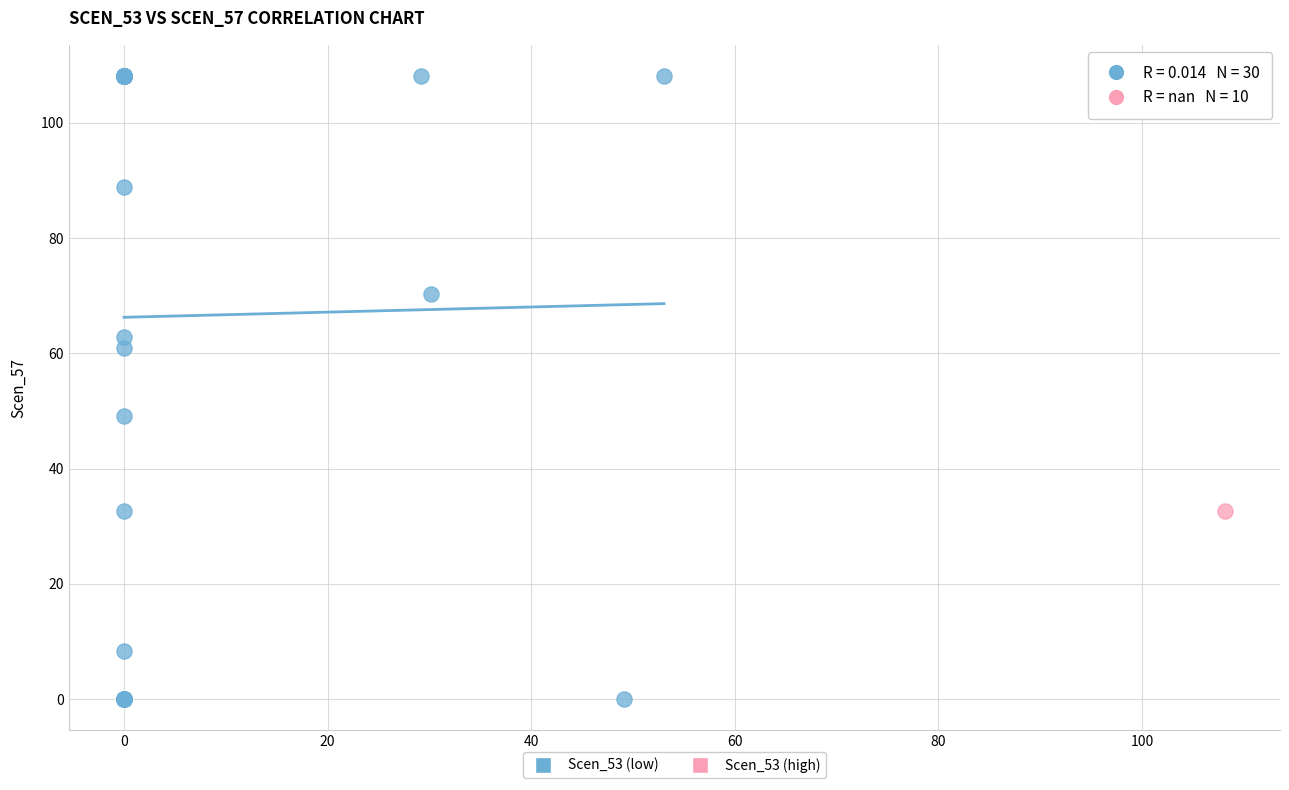

Which series reaches the minimum Y coordinate?

Scen_53 (low)